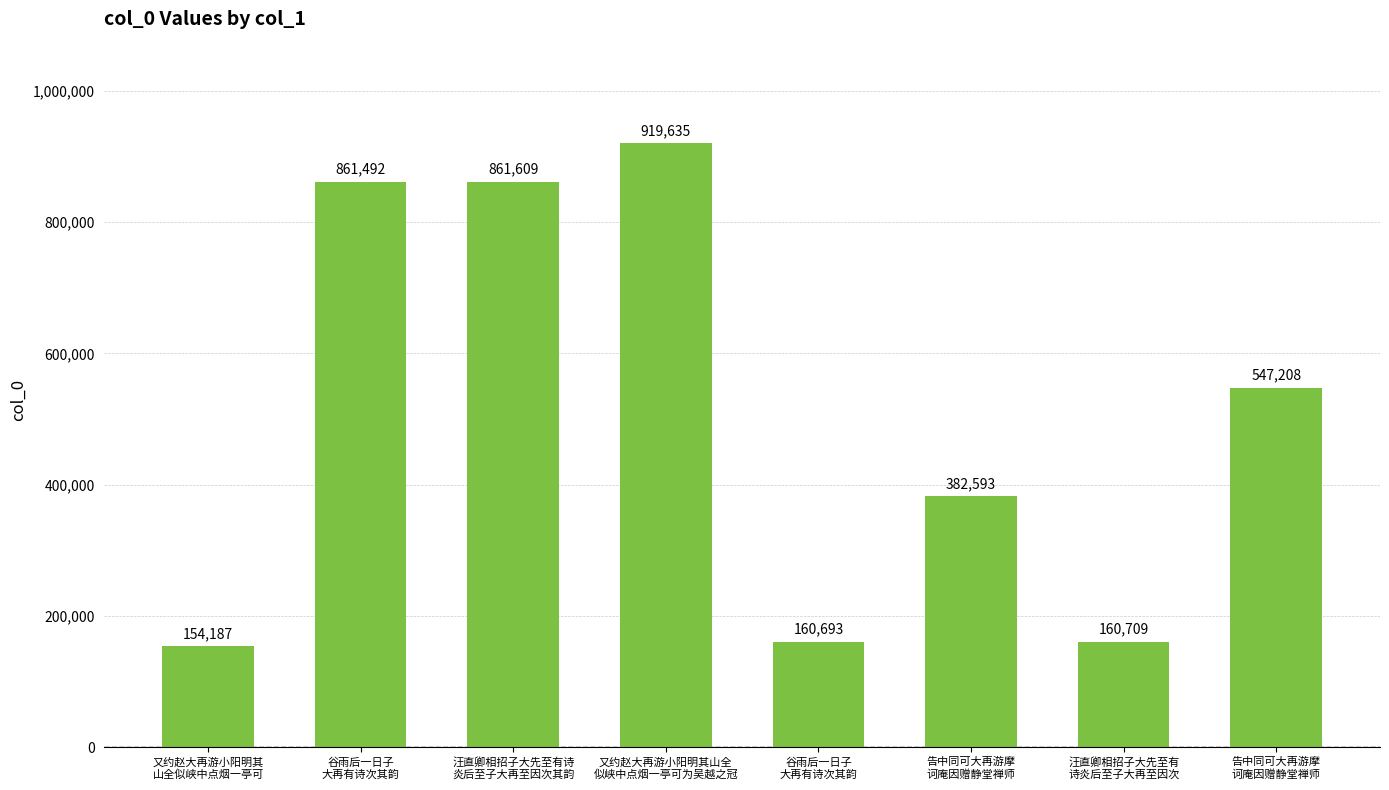

Are the bars grouped side by side (vs. stacked)?

No